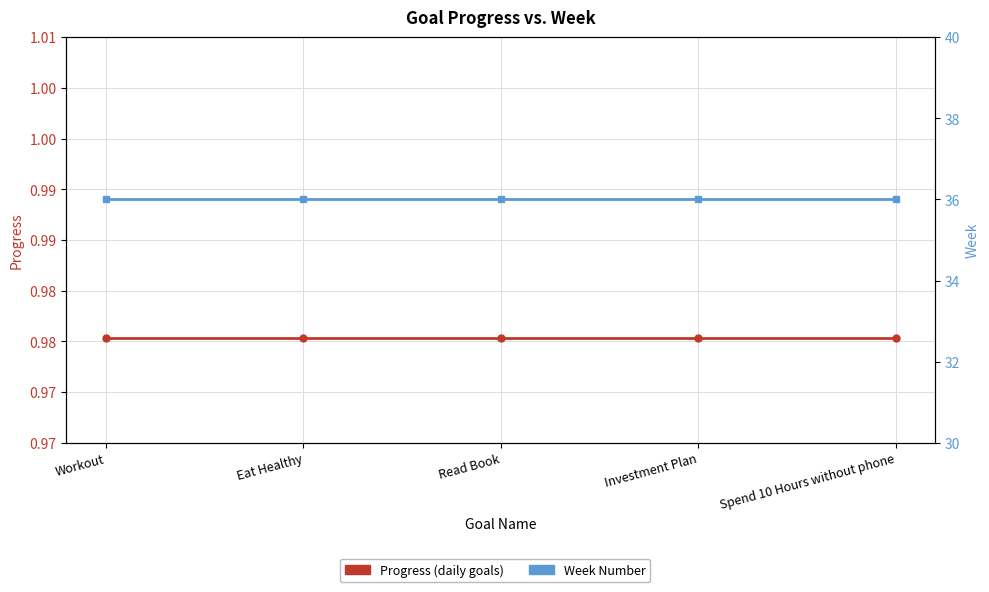

List the series in order of their overall mean, highest first.

Week Number, Progress (daily goals)